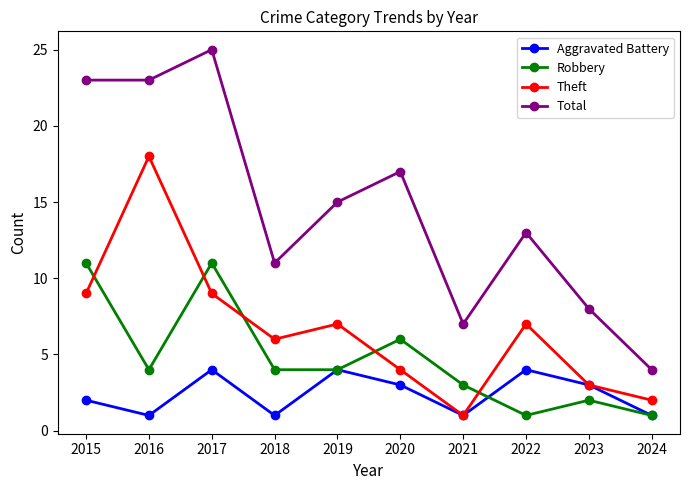

How many values in the Theft series are below 7?

5